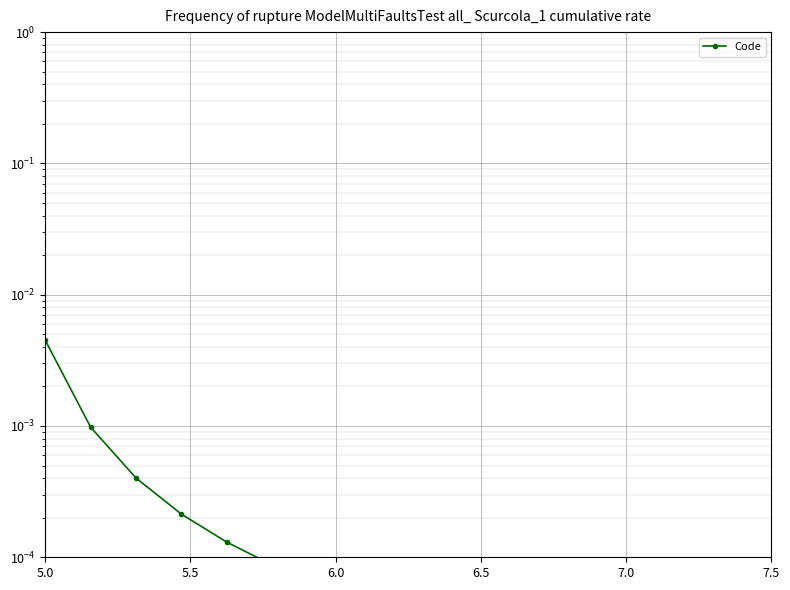

How many lines are shown in the chart?

1